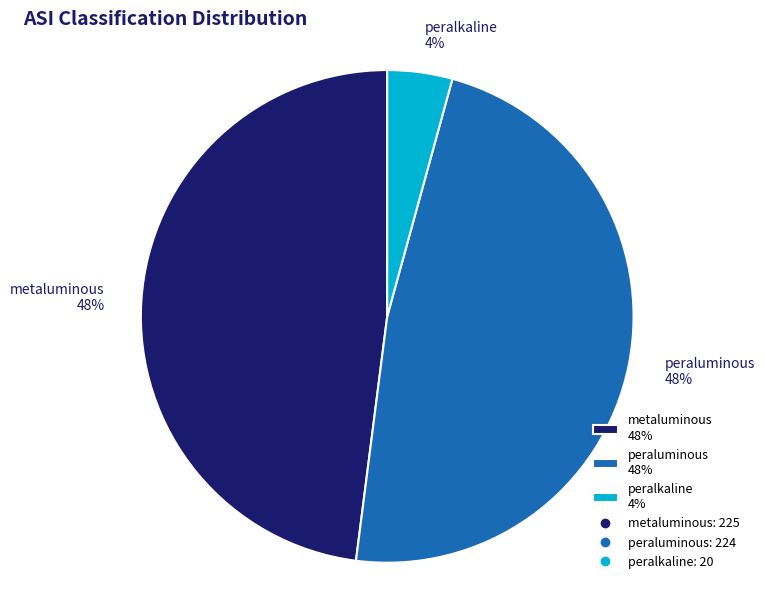

To the nearest percent, what is the difference between the largest and smallest slice percentages?

44%